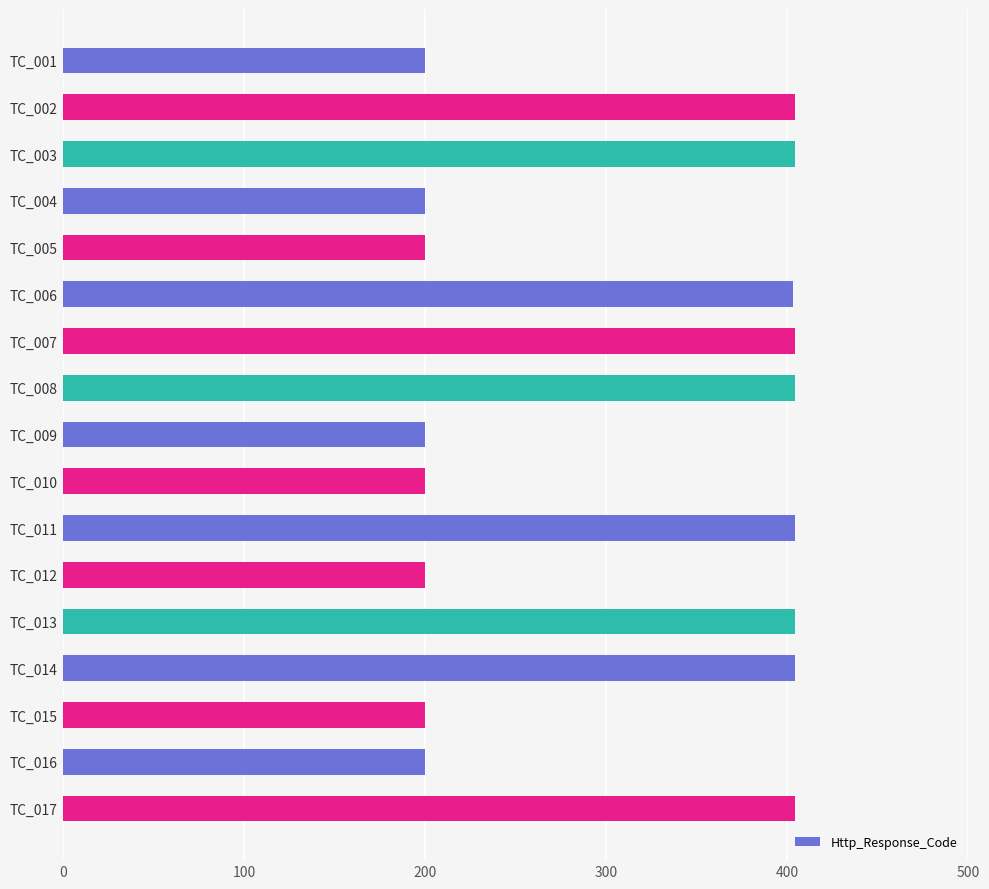

What is the value of the 11th bar from the top?

404